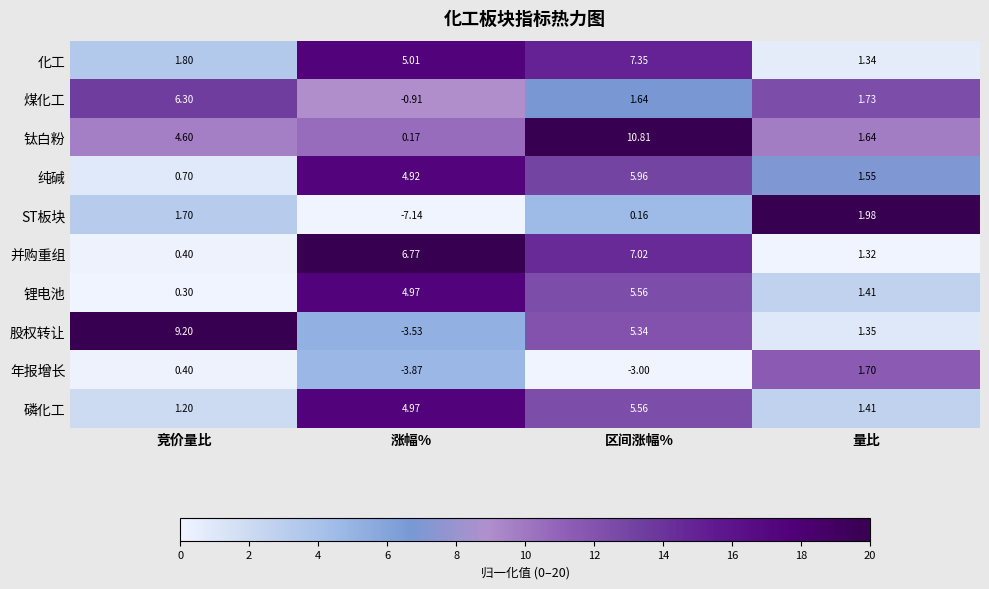

At which label does ST板块 reach its peak?

量比